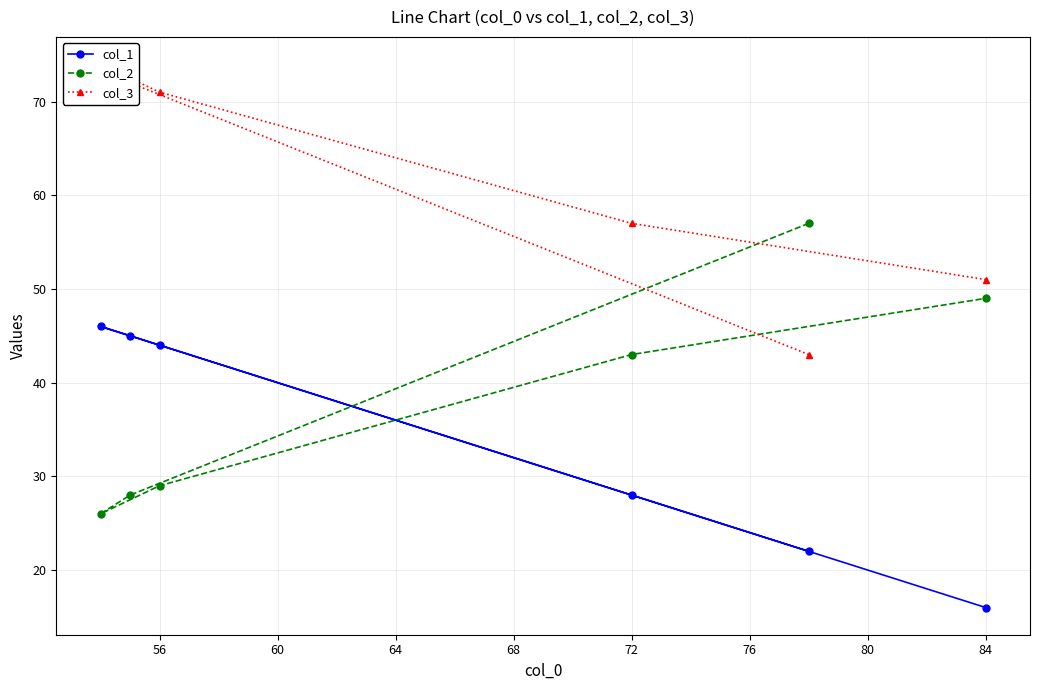

True or false: col_1 and col_2 cross at least once.

True